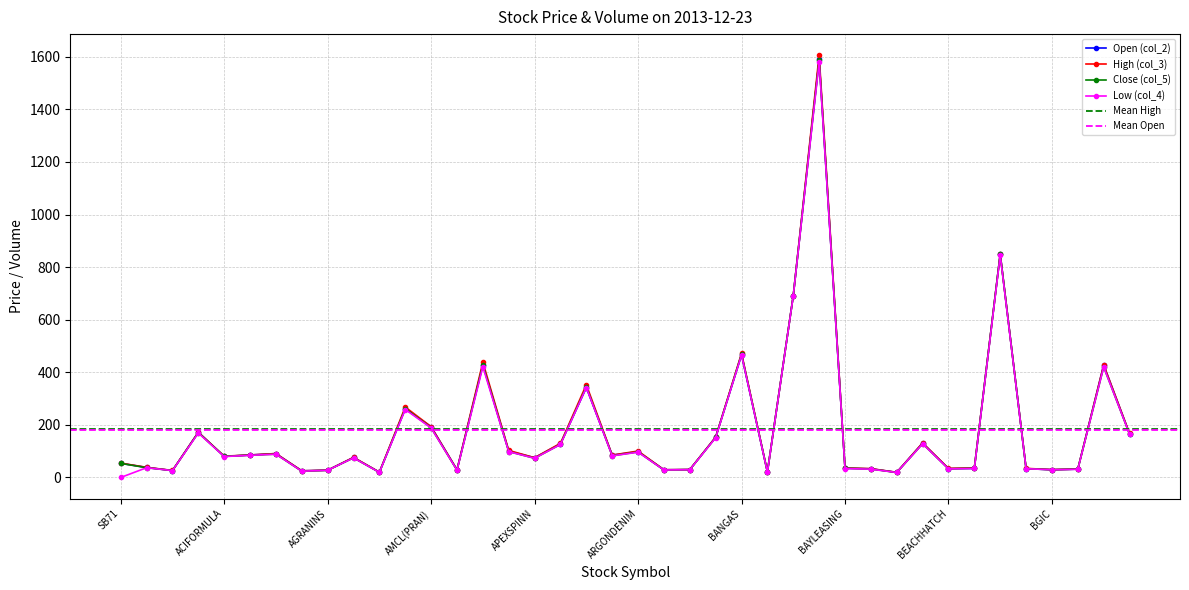

What is the average value of the Low (col_4) series?

177.8